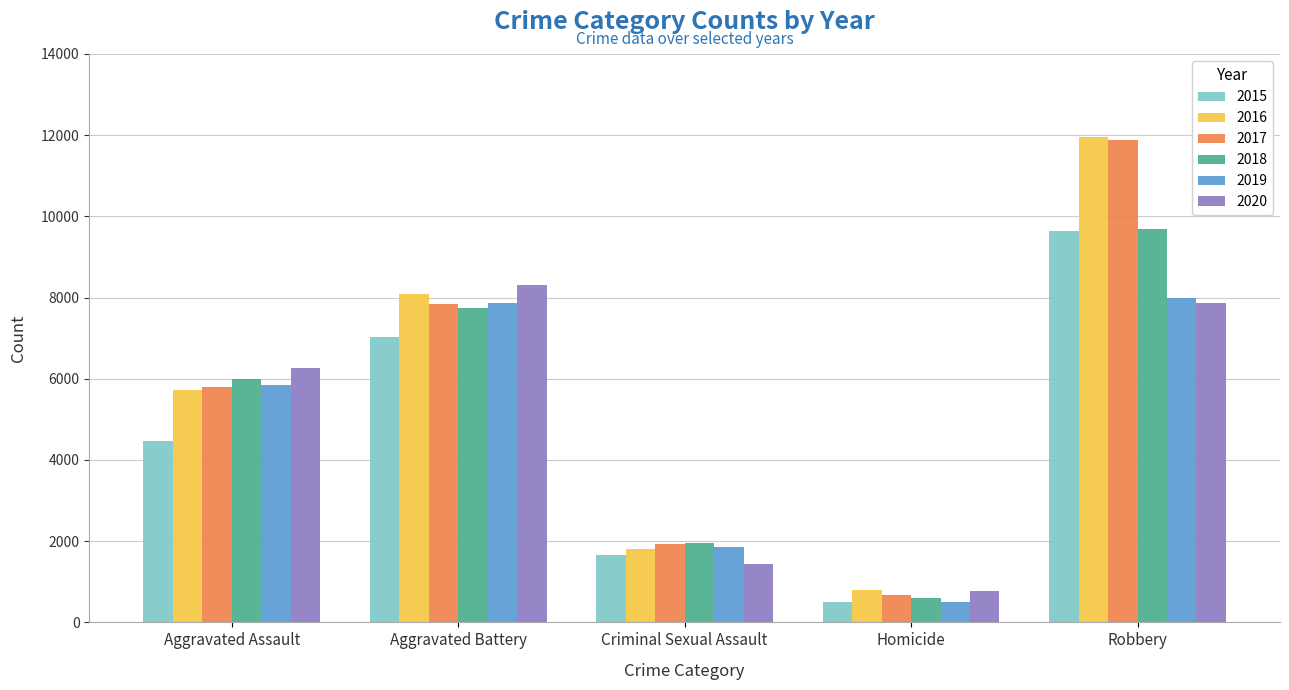

Count the number of data series in this chart.

6